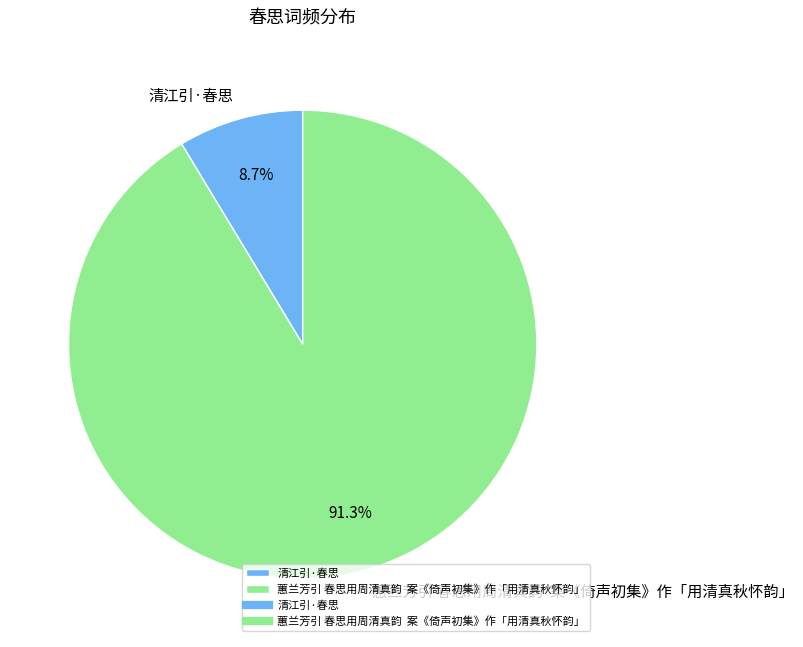

Rank the categories by value from highest to lowest.

蕙兰芳引 春思用周清真韵 案《倚声初集》作「用清真秋怀韵」, 清江引·春思